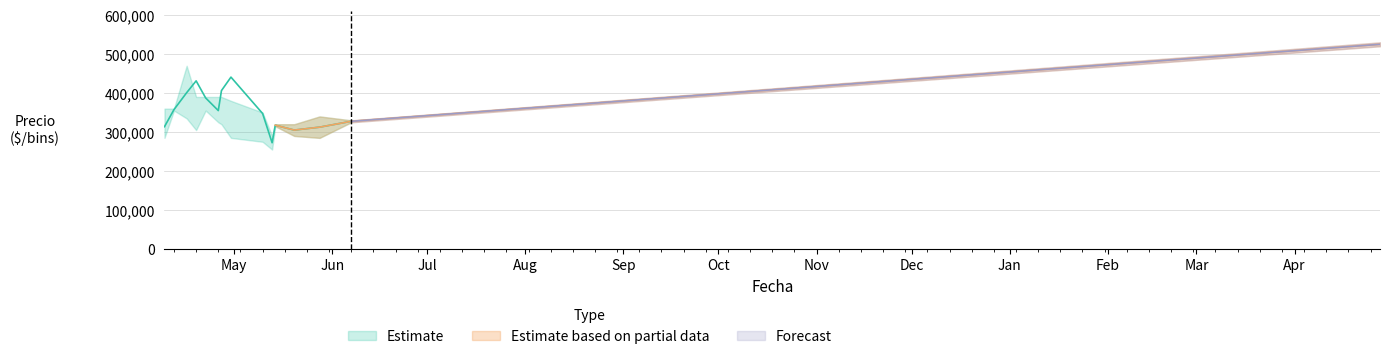

At which category does the chart reach its minimum across all series?

2021-05-13